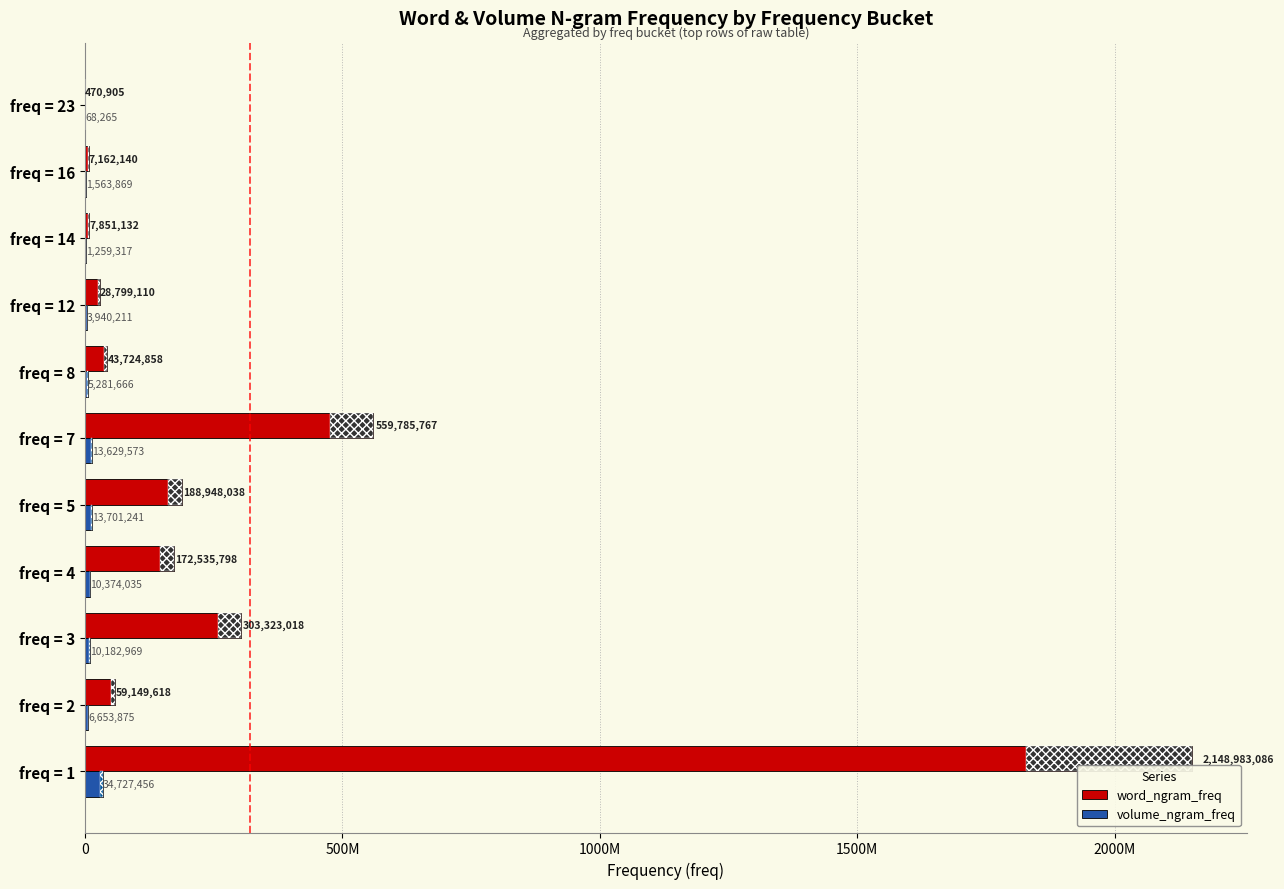

What are all the series names shown in the legend?

word_ngram_freq, volume_ngram_freq